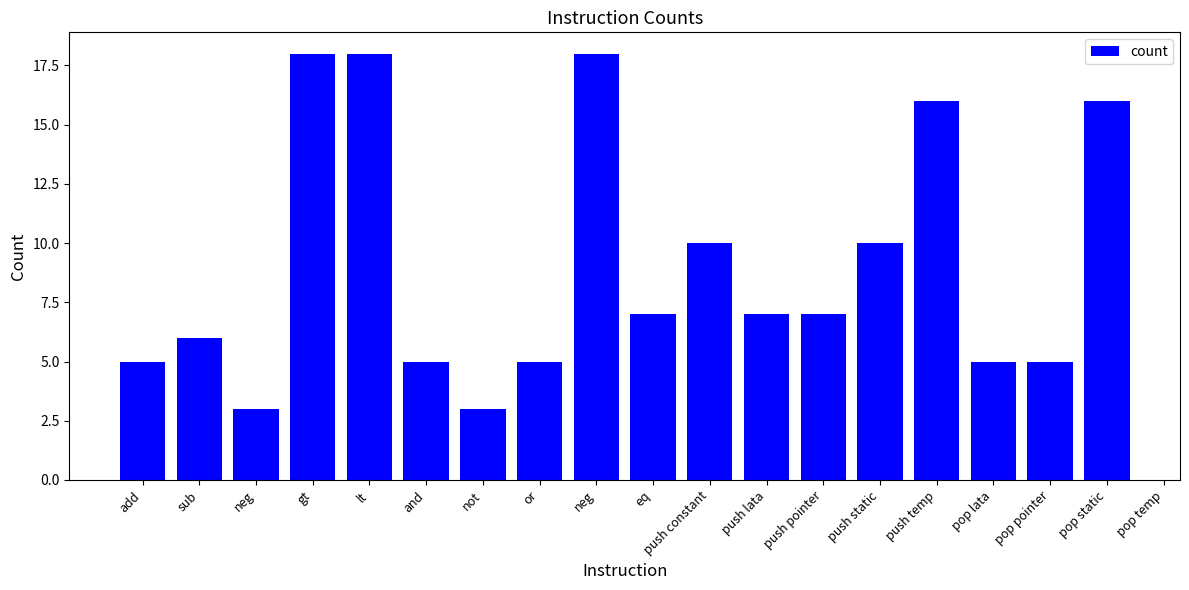

How many bars are there in total?

19